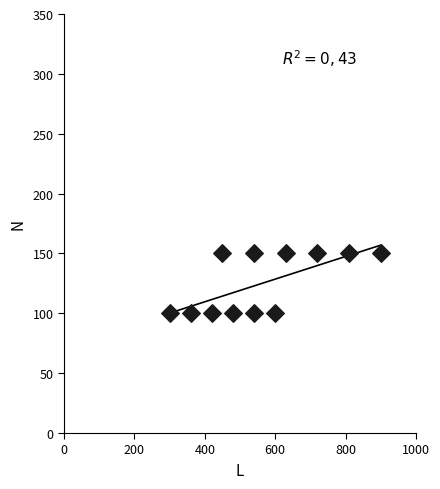

What is the range of X values (max minus min)?

600